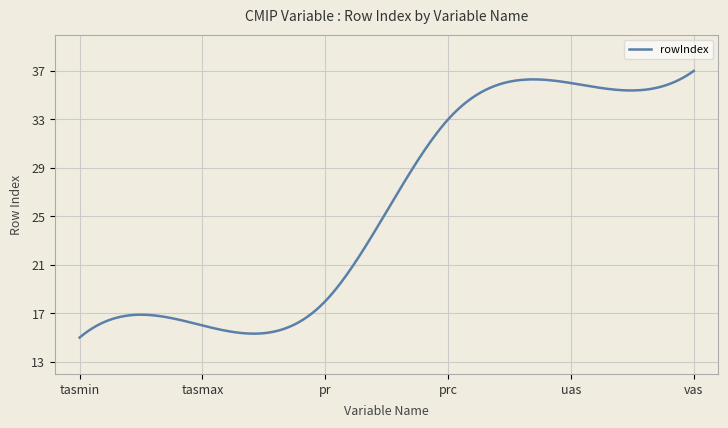

List the labels in order of value, smallest first.

tasmin, tasmax, pr, prc, uas, vas